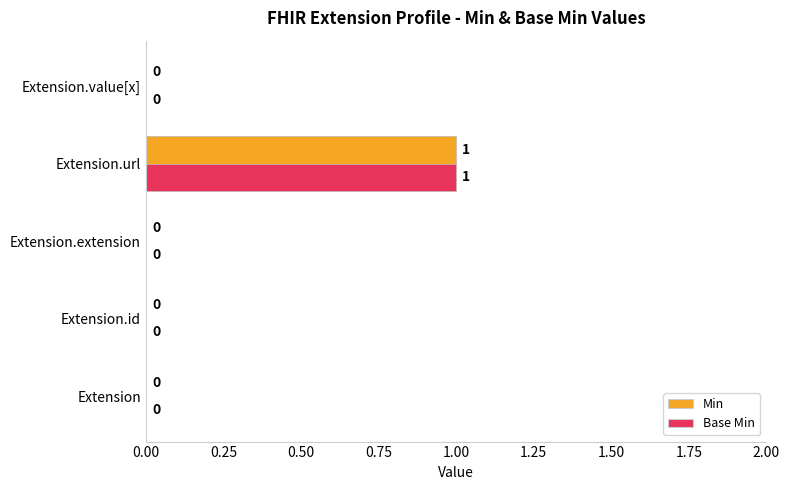

How many distinct data groups are displayed?

2